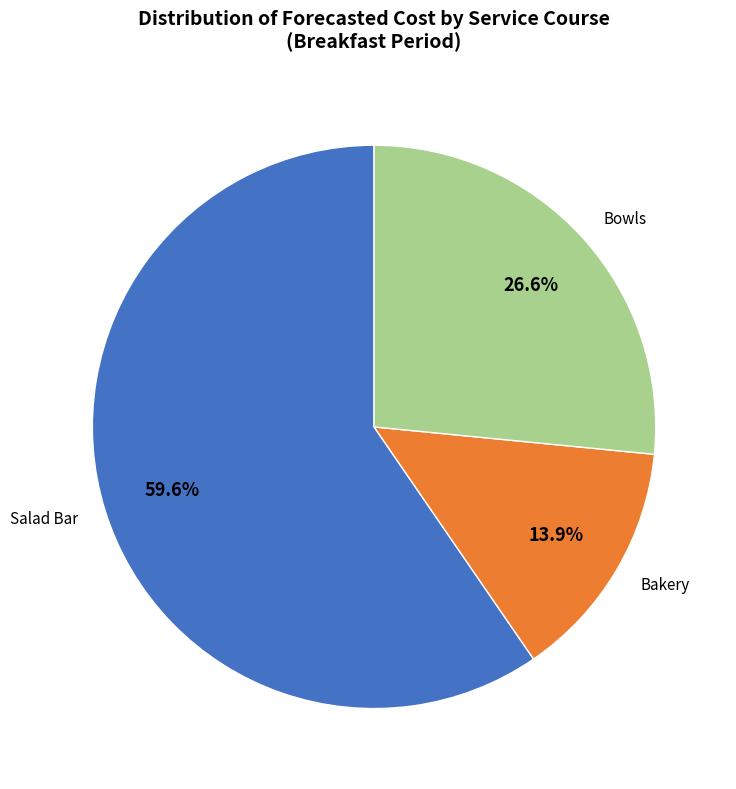

Which slice is the smallest?

Bakery